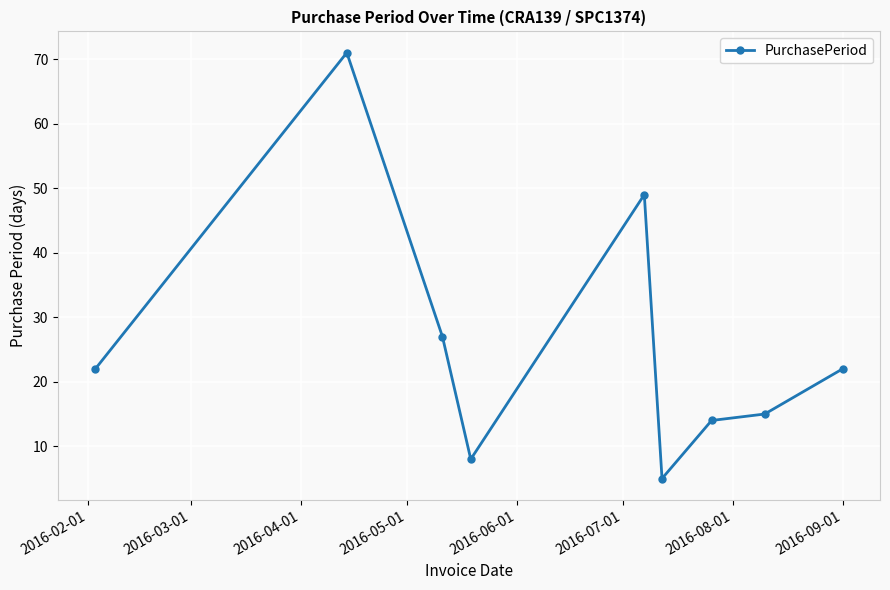

What is the minimum value shown in the chart?

5